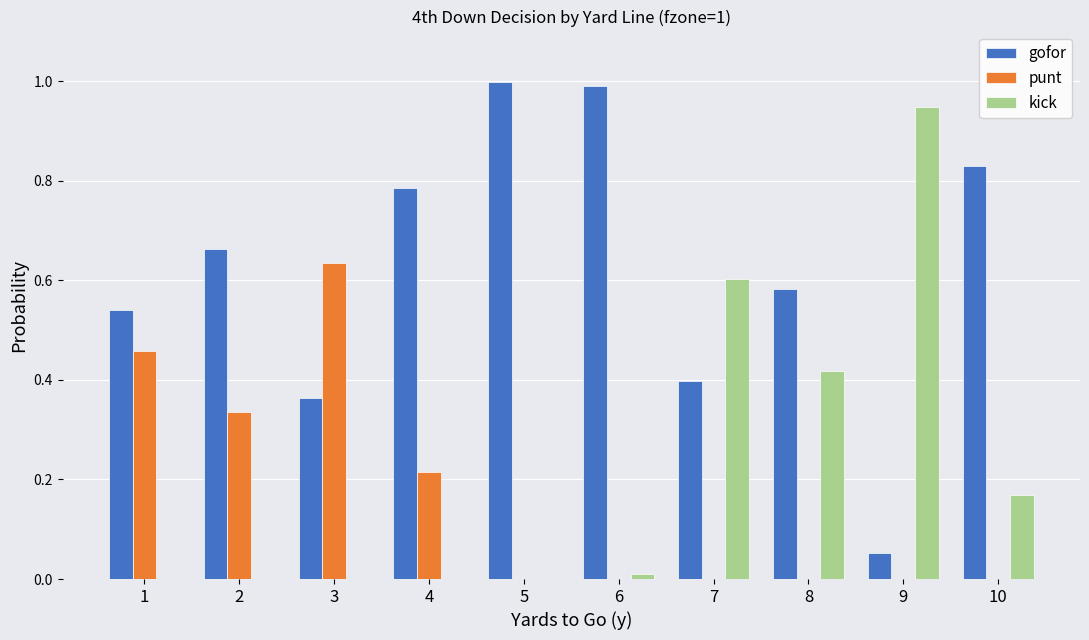

Which series has the largest total across all categories?

gofor